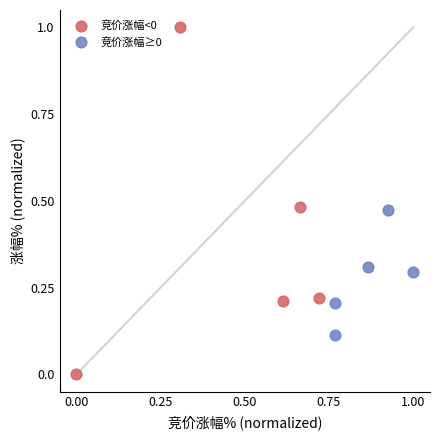

Which series reaches the minimum Y coordinate?

竞价涨幅<0